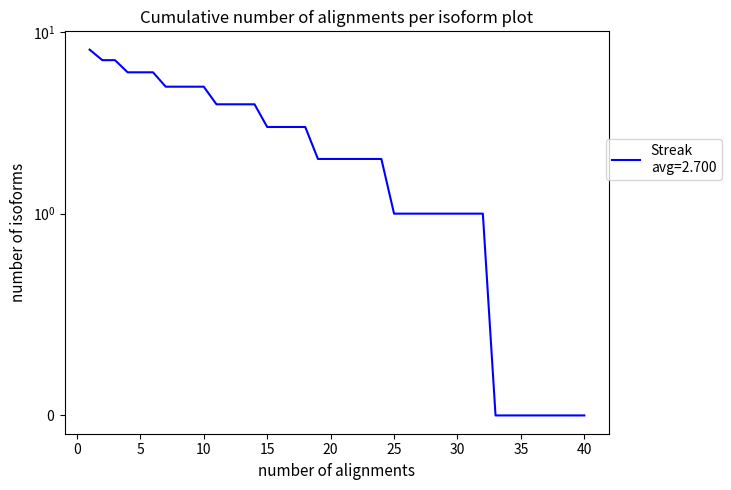

What is the greatest value displayed?

8